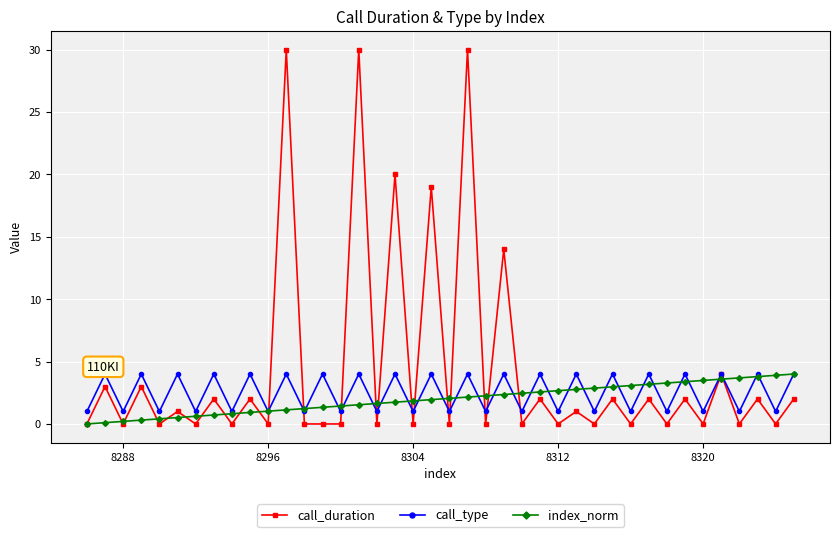

Which series has the largest total across all categories?

call_duration